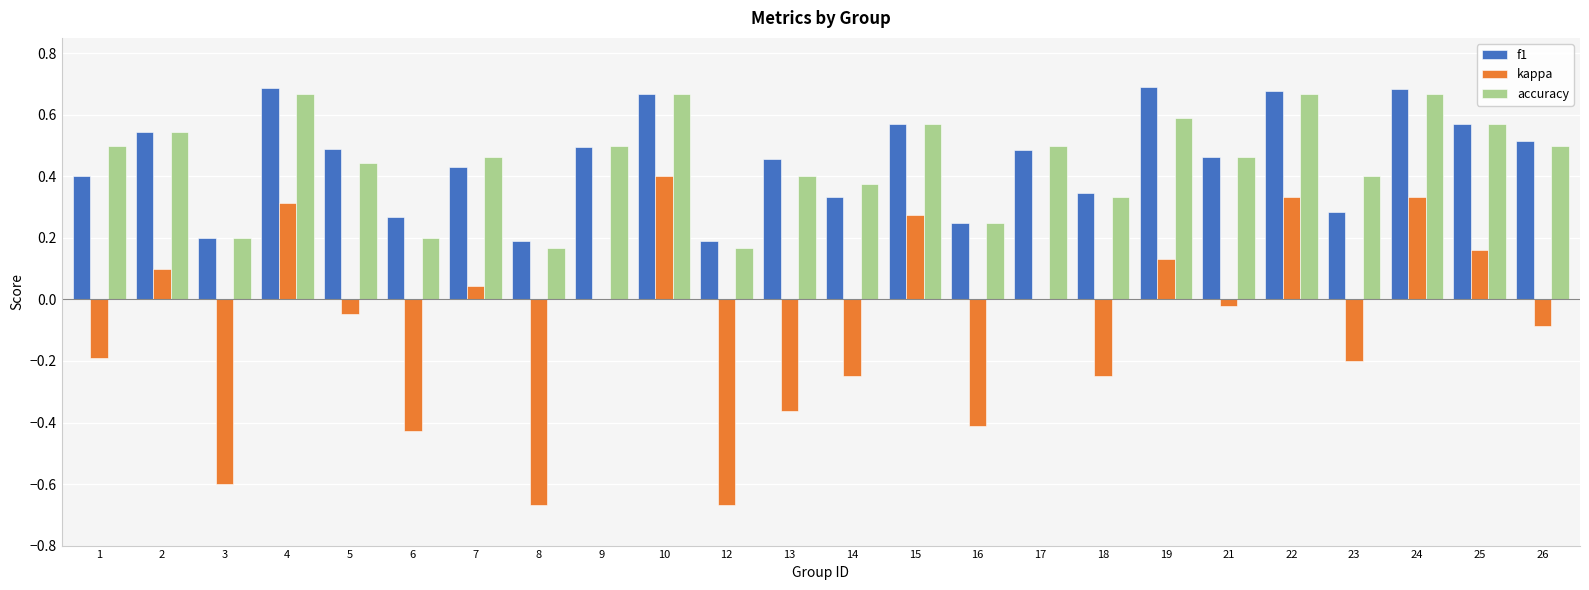

True or false: f1 has a value of 0.2 at 4.

False